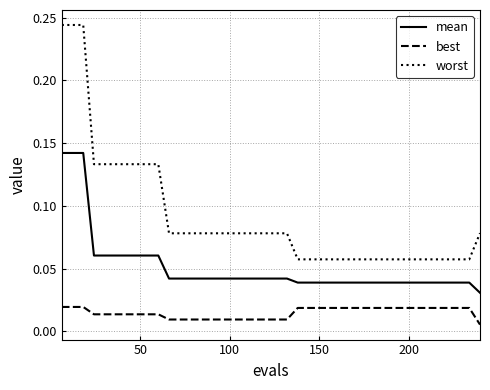

Which series has the largest range (max minus min)?

worst